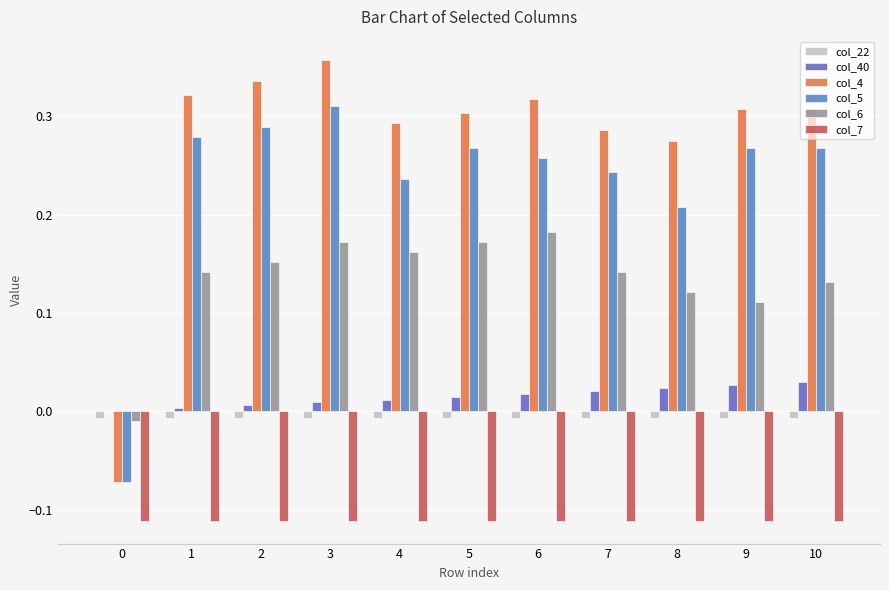

What is the average value of the col_4 series?

0.3